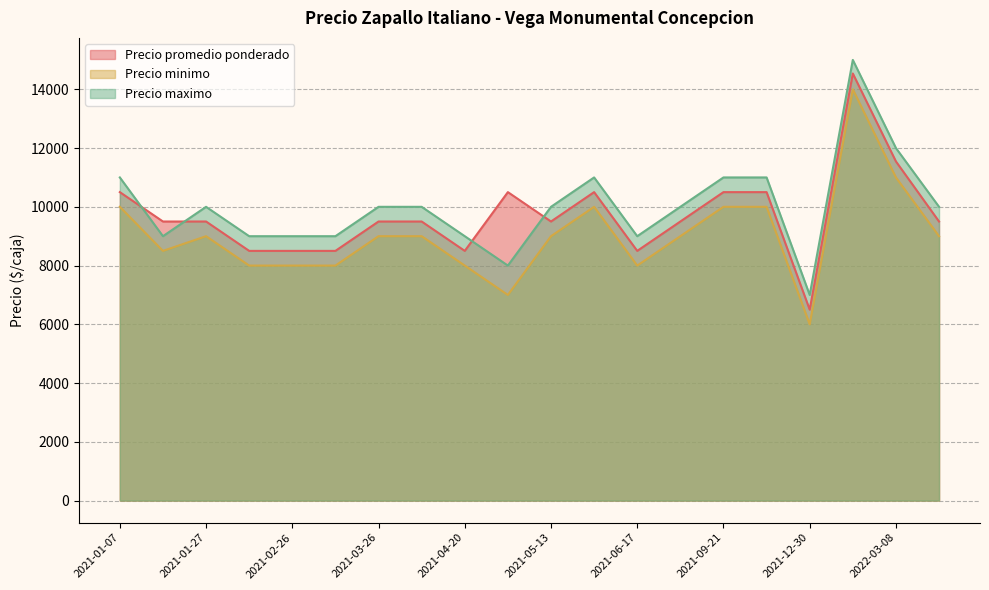

What is the minimum value shown in the chart?

6000